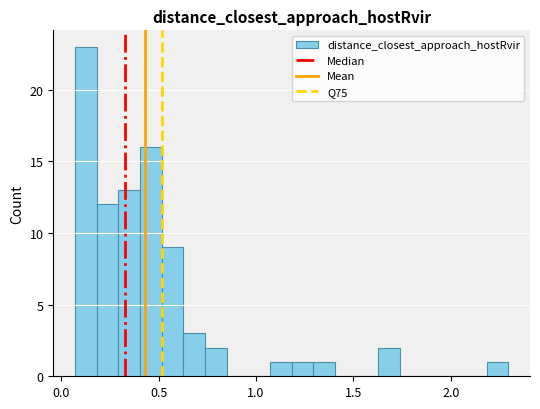

Read against the x-axis, roughly where is the centre of the tallest bar?

0.15